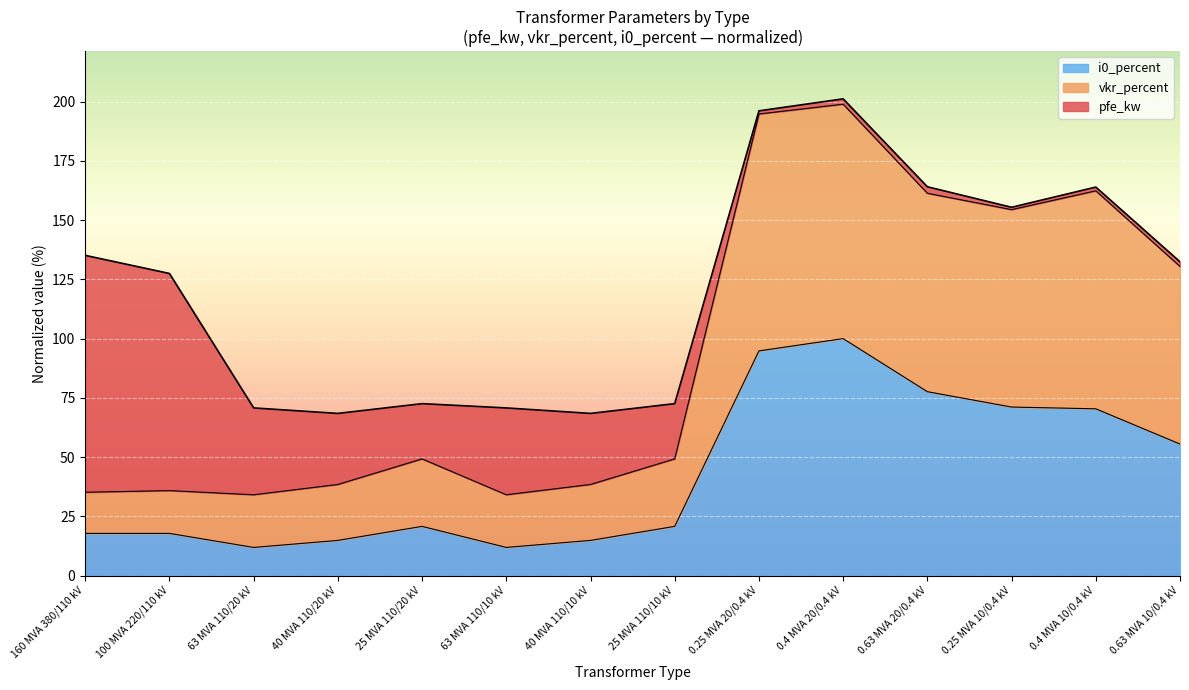

True or false: i0_percent has a value of 6.6 at 25 MVA 110/20 kV.

False